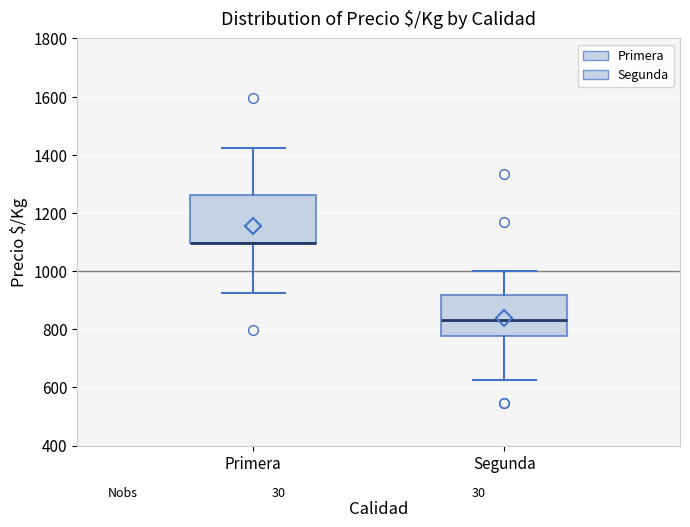

Where does the upper whisker of the box for Primera end on the y-axis? The values are not printed on the chart, so give them approximately, as read against the axis.

1420